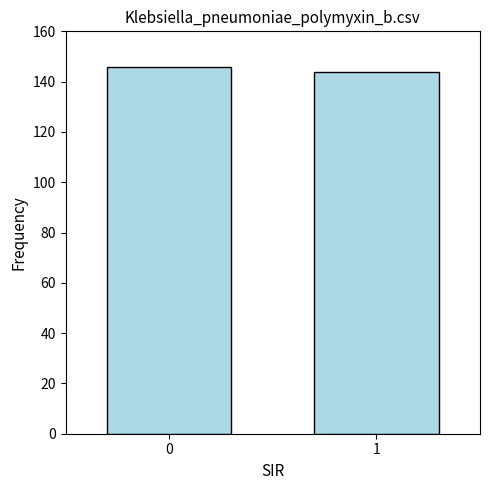

What is the difference between the values at 1 and 0?

2